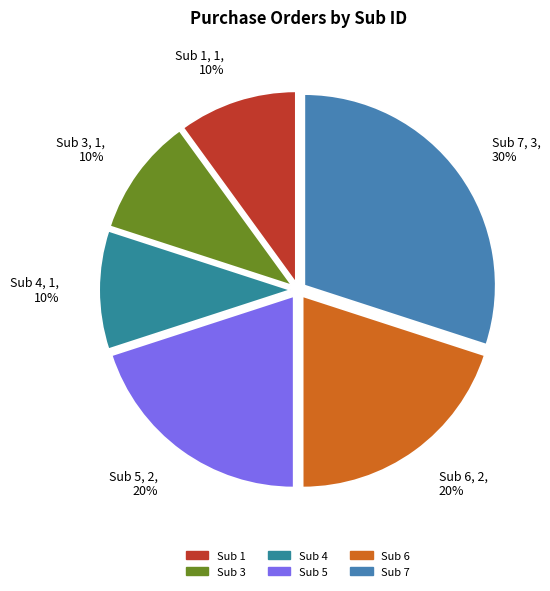

Does Sub 4 represent more than half of the total?

No